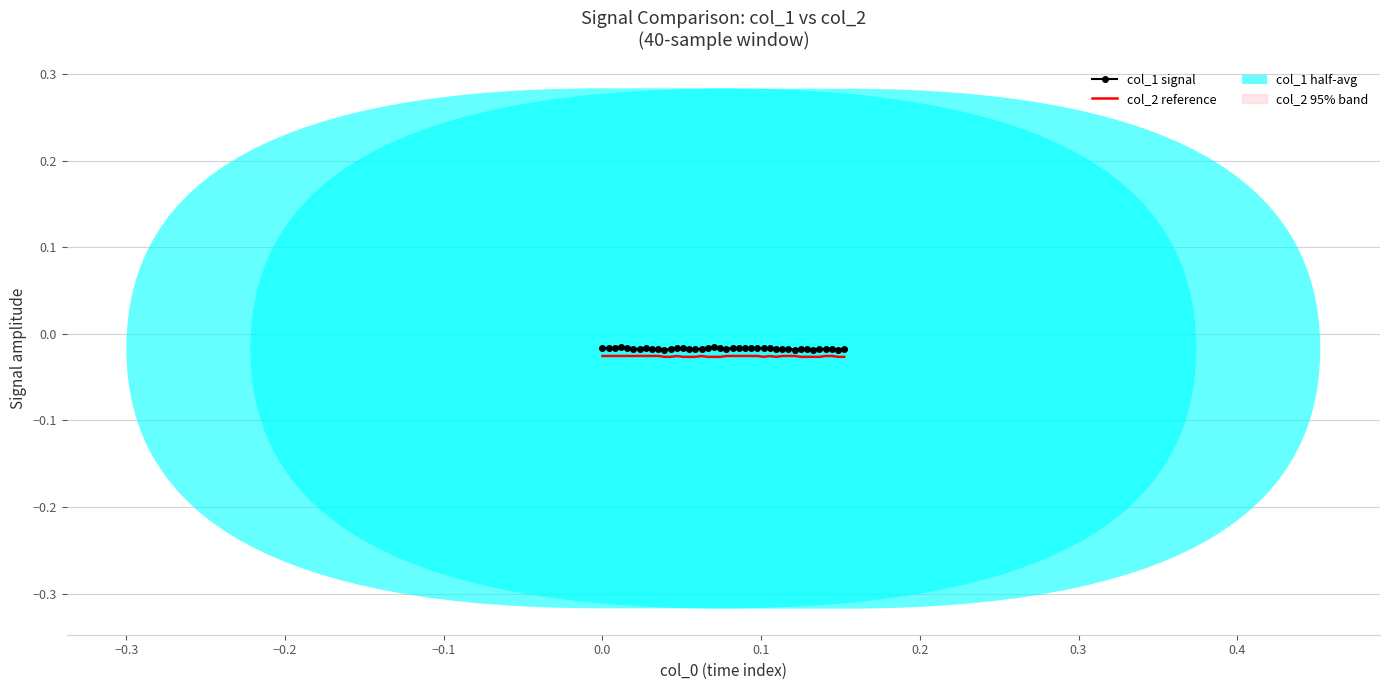

In col_1 signal, how many points are higher than both neighbors (excluding endpoints)?

5